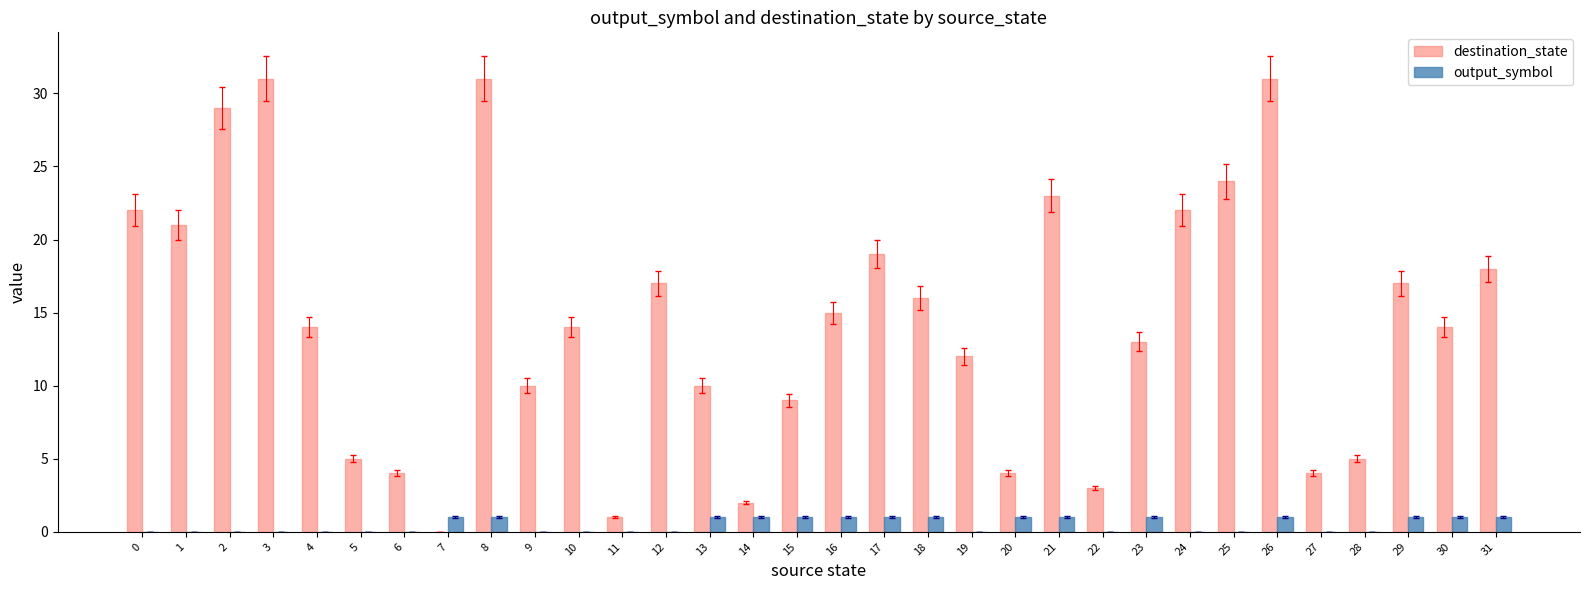

Reading right to left, what are all the values shown in this chart?

destination_state: 31=18	30=14	29=17	28=5	27=4	26=31	25=24	24=22	23=13	22=3	21=23	20=4	19=12	18=16	17=19	16=15	15=9	14=2	13=10	12=17	11=1	10=14	9=10	8=31	7=0	6=4	5=5	4=14	3=31	2=29	1=21	0=22
output_symbol: 31=1	30=1	29=1	28=0	27=0	26=1	25=0	24=0	23=1	22=0	21=1	20=1	19=0	18=1	17=1	16=1	15=1	14=1	13=1	12=0	11=0	10=0	9=0	8=1	7=1	6=0	5=0	4=0	3=0	2=0	1=0	0=0